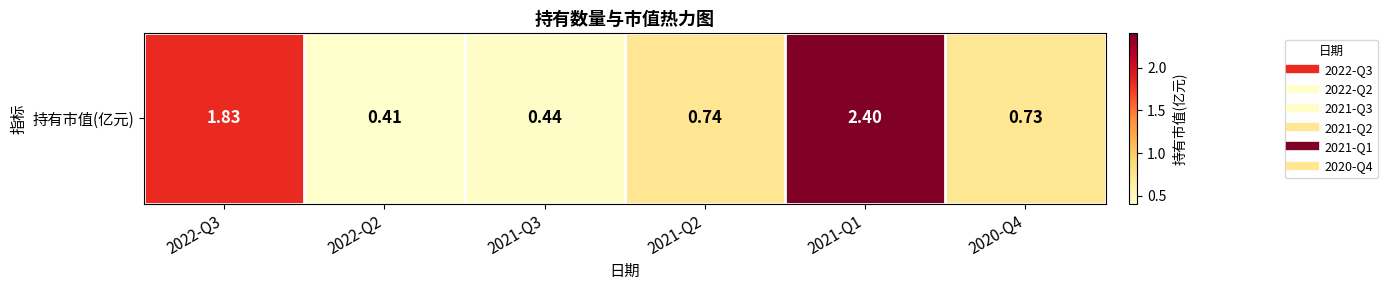

What is the change in value from 2021-Q3 to 2021-Q1?

+2.0